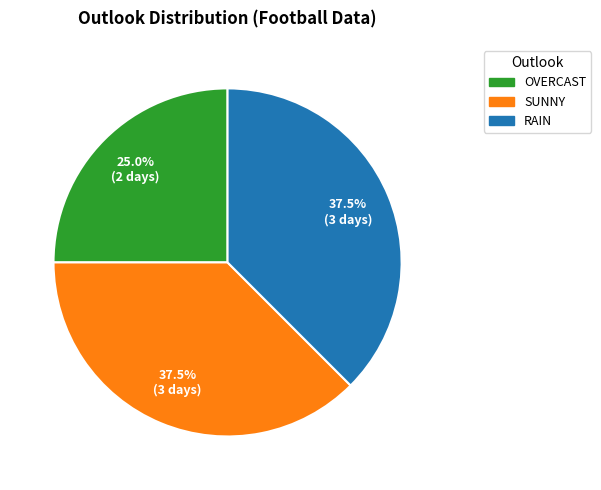

To the nearest percent, what is the average slice percentage?

33%